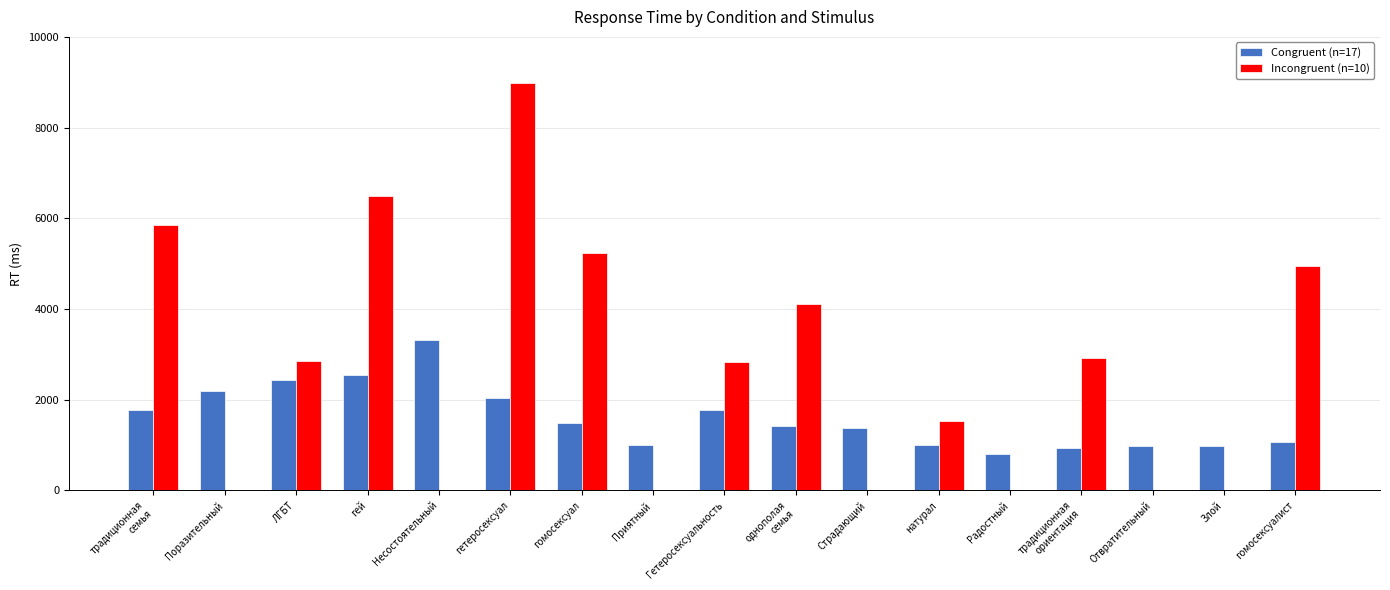

Which series has the largest total across all categories?

Incongruent (n=10)